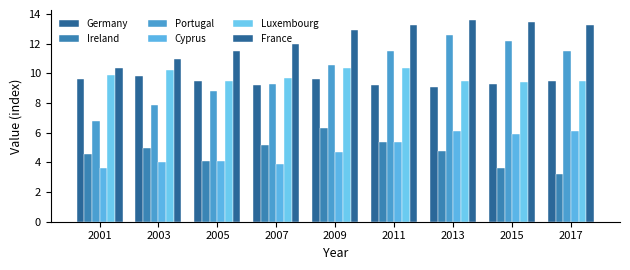

What is the value of the Cyprus bar at the 2nd from the left?

4.0